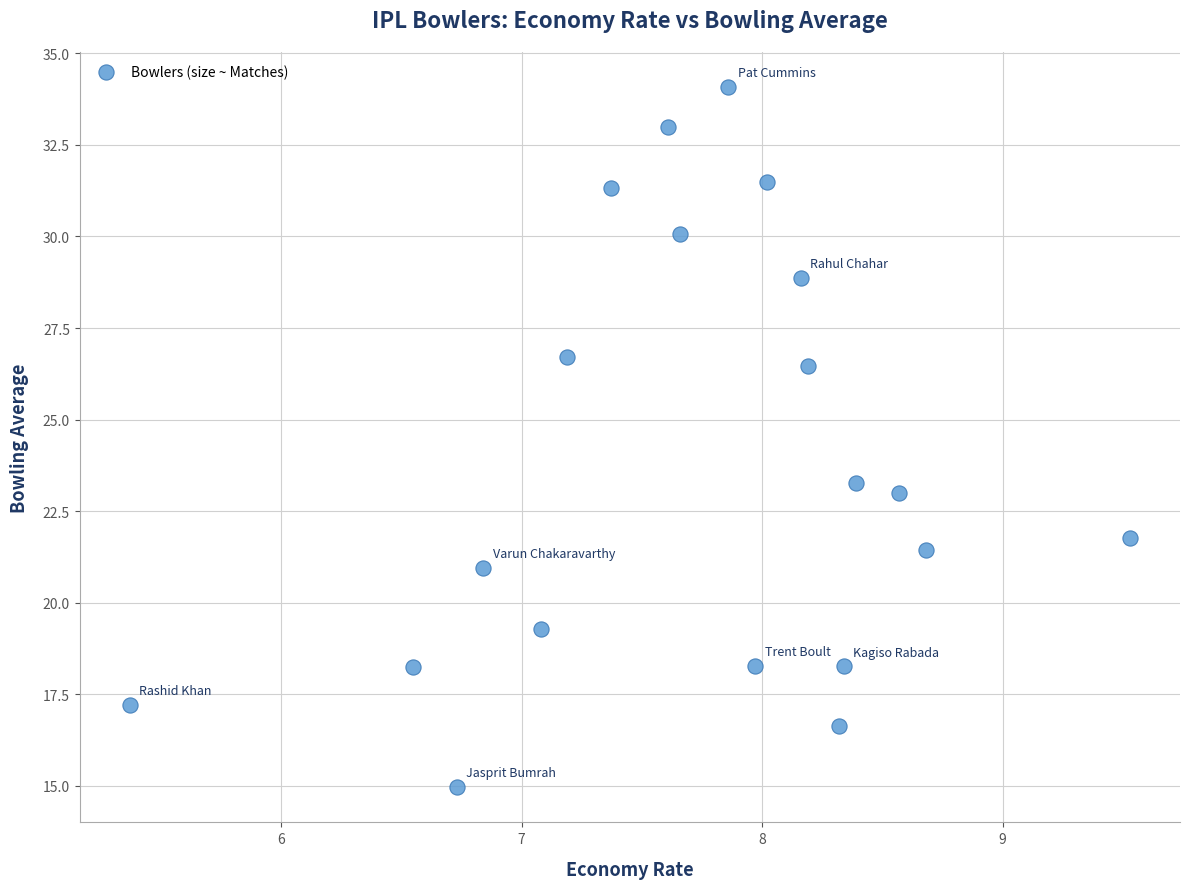

What Y value in the scatter plot is closest to 24?

23.3